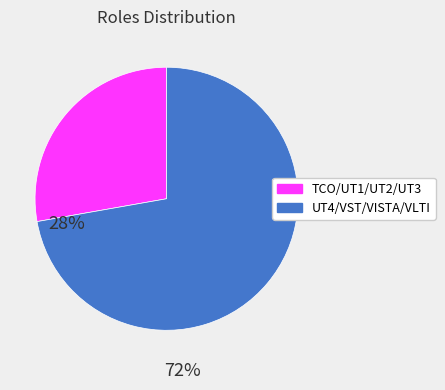

True or false: TCO/UT1/UT2/UT3 accounts for 28% of the total.

True